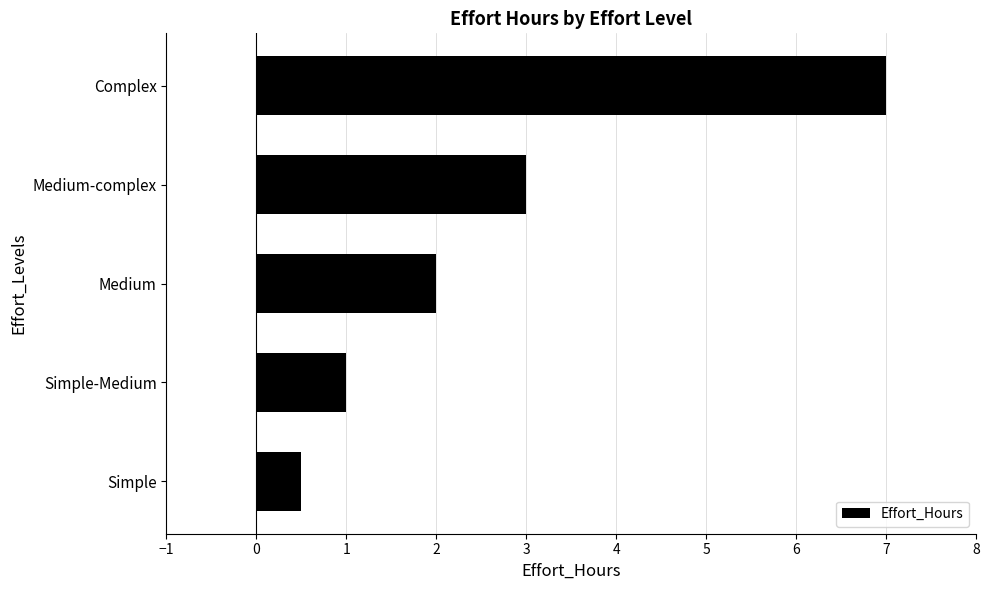

True or false: the data shows 1.0 at Simple-Medium.

True